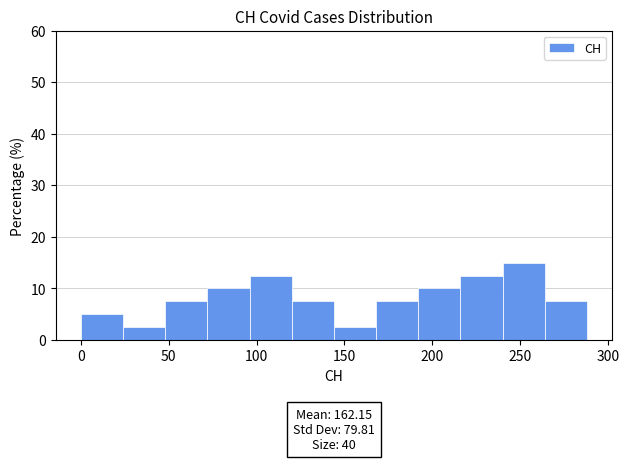

Over which range of the x-axis is the bar tallest?

240 to 264